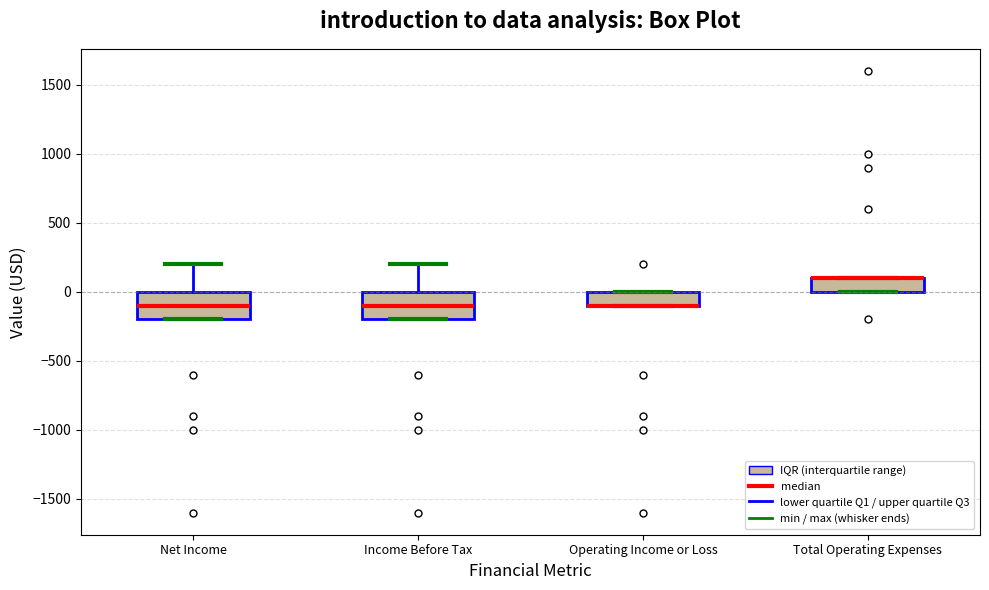

Where does the median line of the box for Net Income sit on the y-axis? The values are not printed on the chart, so give them approximately, as read against the axis.

-100